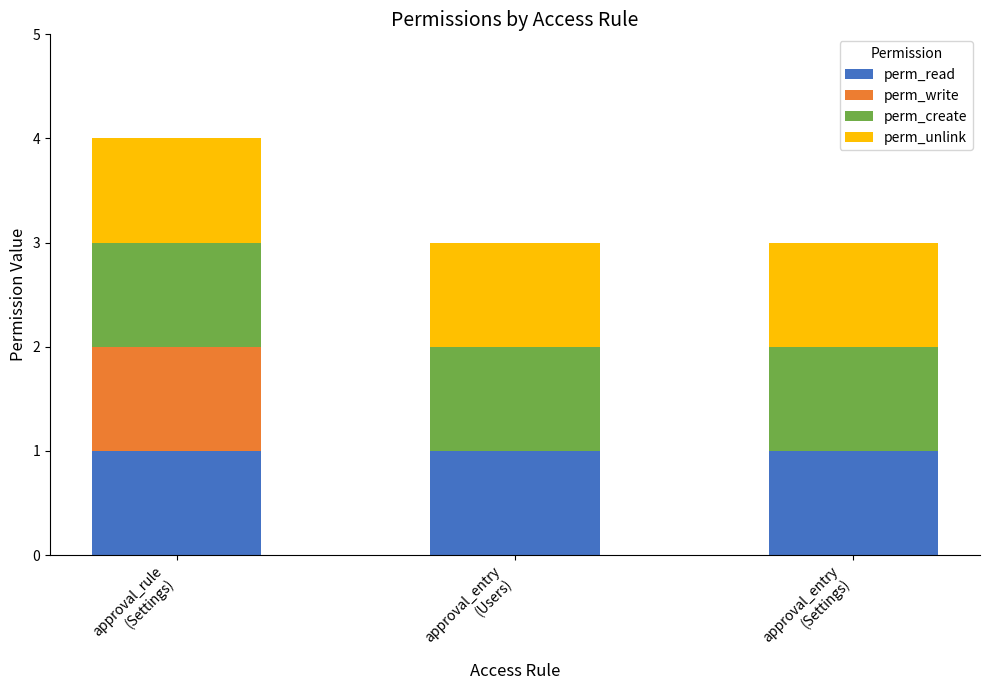

Are the bars horizontal?

No